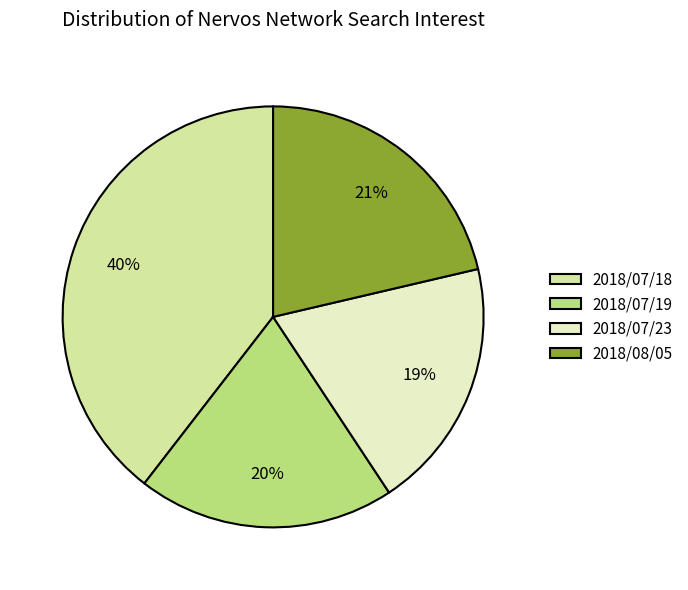

Combined, do 2018/07/19 and 2018/07/23 account for over 50%?

No